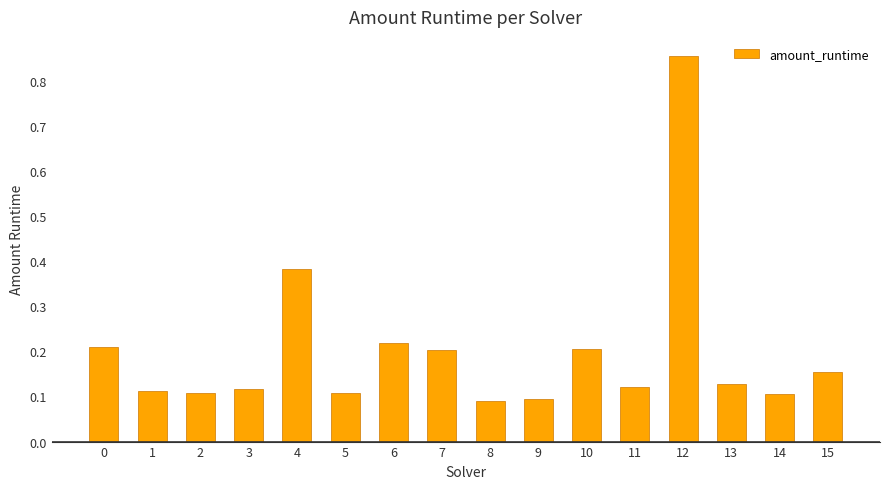

How many values are between 0 and 1?

16